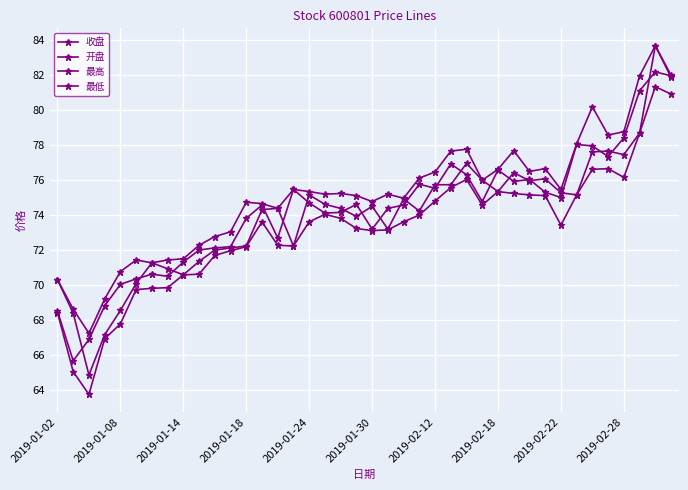

How many categories are shown in the chart?

40